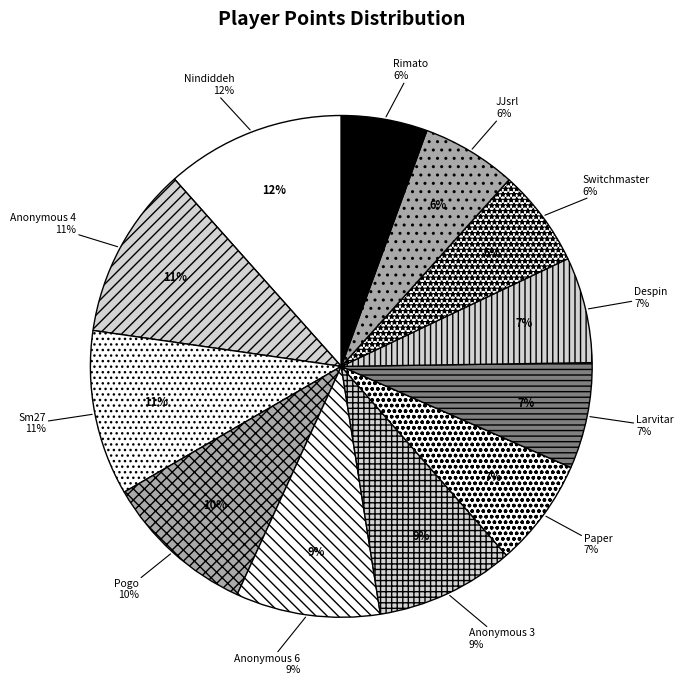

Combined, do Nindiddeh and Pogo account for over 50%?

No